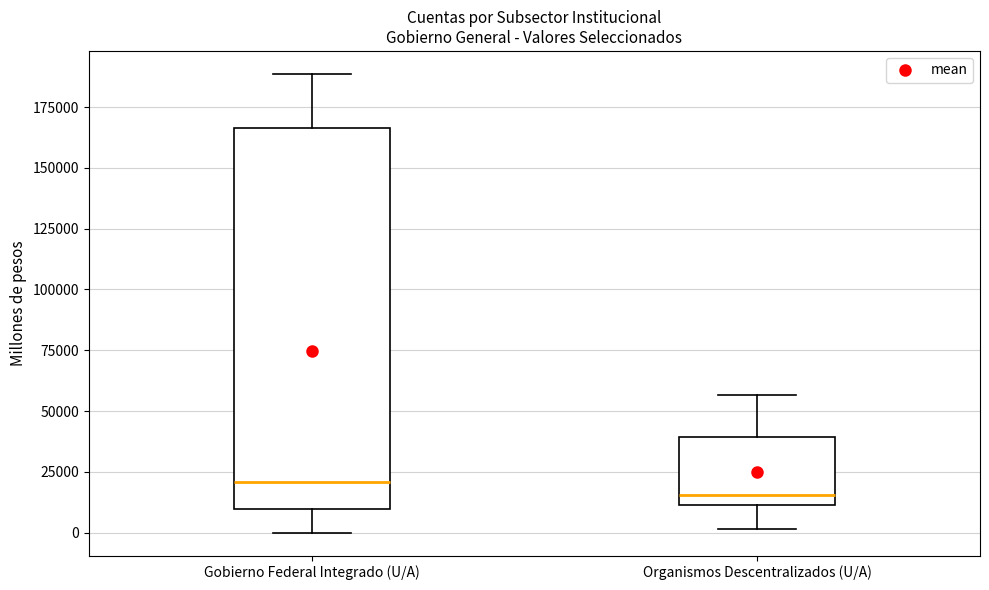

Where does the lower whisker of the box for Organismos Descentralizados (U/A) end on the y-axis? The values are not printed on the chart, so give them approximately, as read against the axis.

0